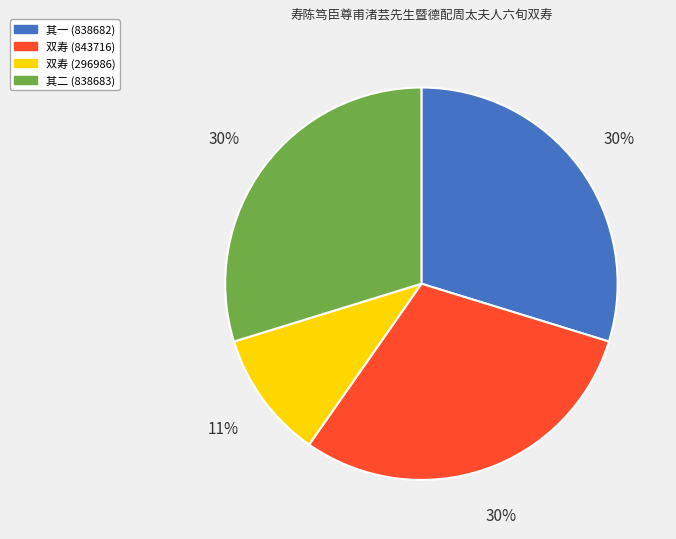

To the nearest percent, what is the average slice percentage?

25%